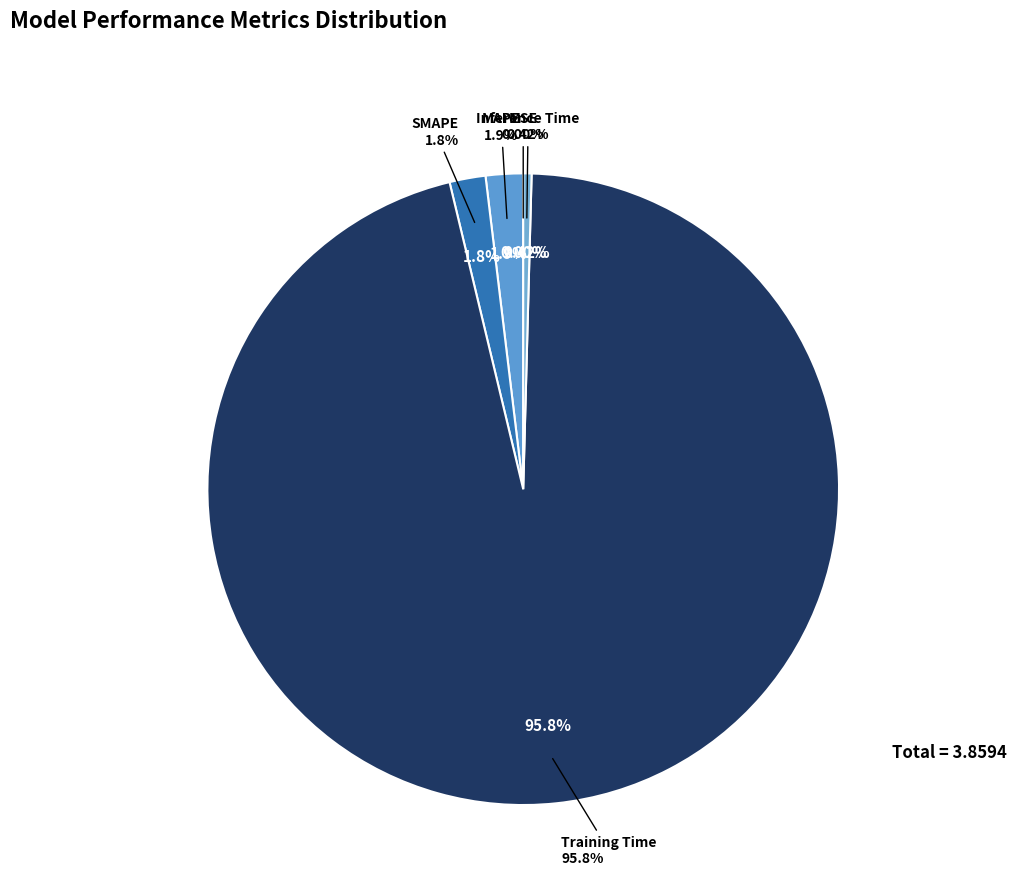

Which slice is the largest?

Training Time